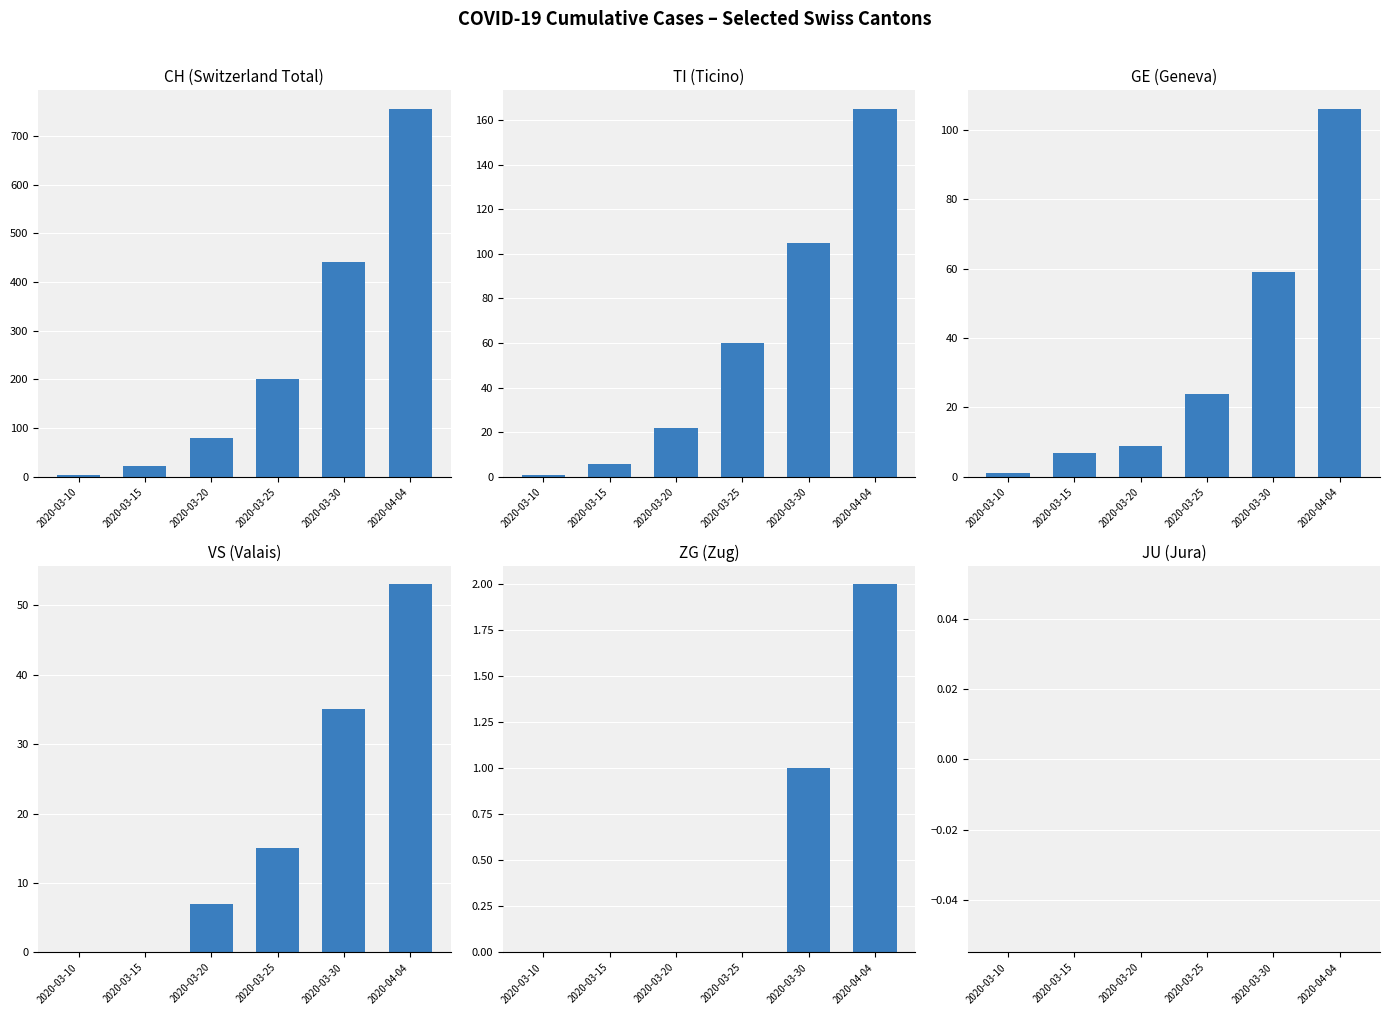

How many bars are there in each group?

6